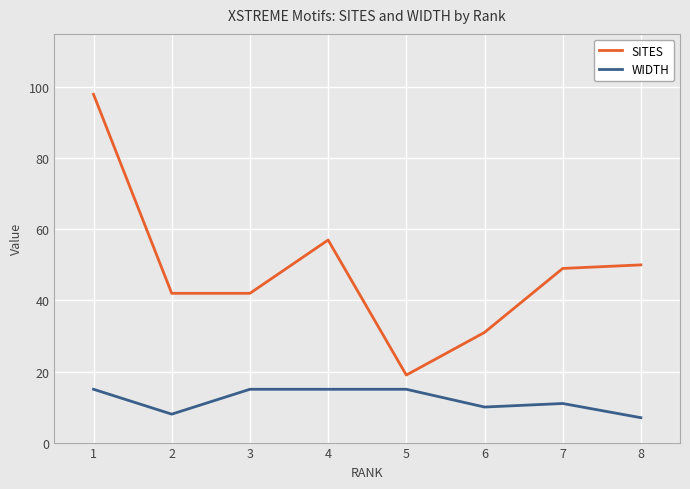

Reading left to right, extract all data points from this chart.

SITES: 98	42	42	57	19	31	49	50
WIDTH: 15	8	15	15	15	10	11	7